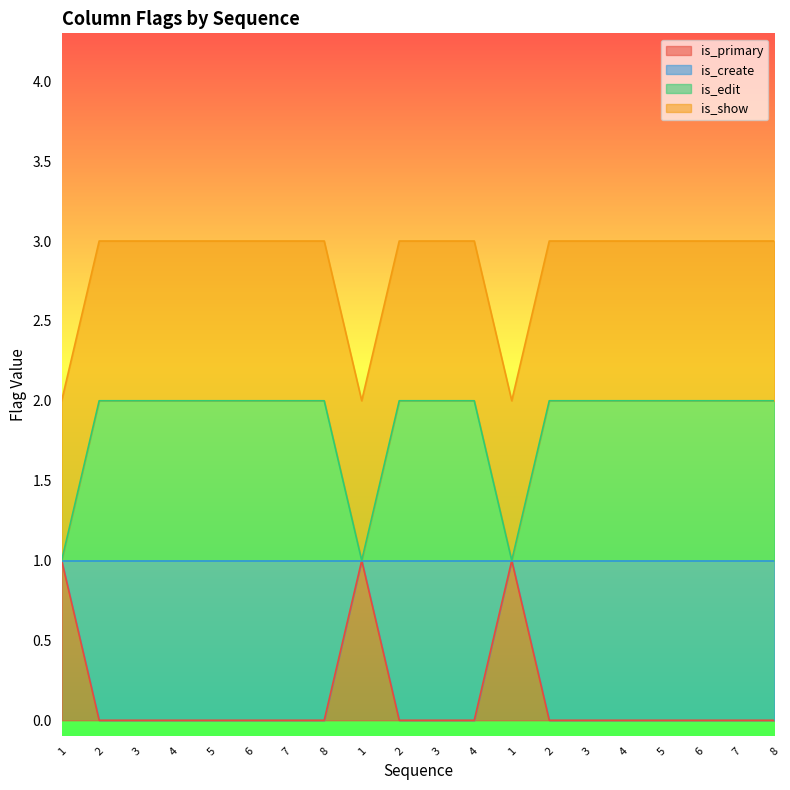

Does the chart display data point markers on the line(s)?

No